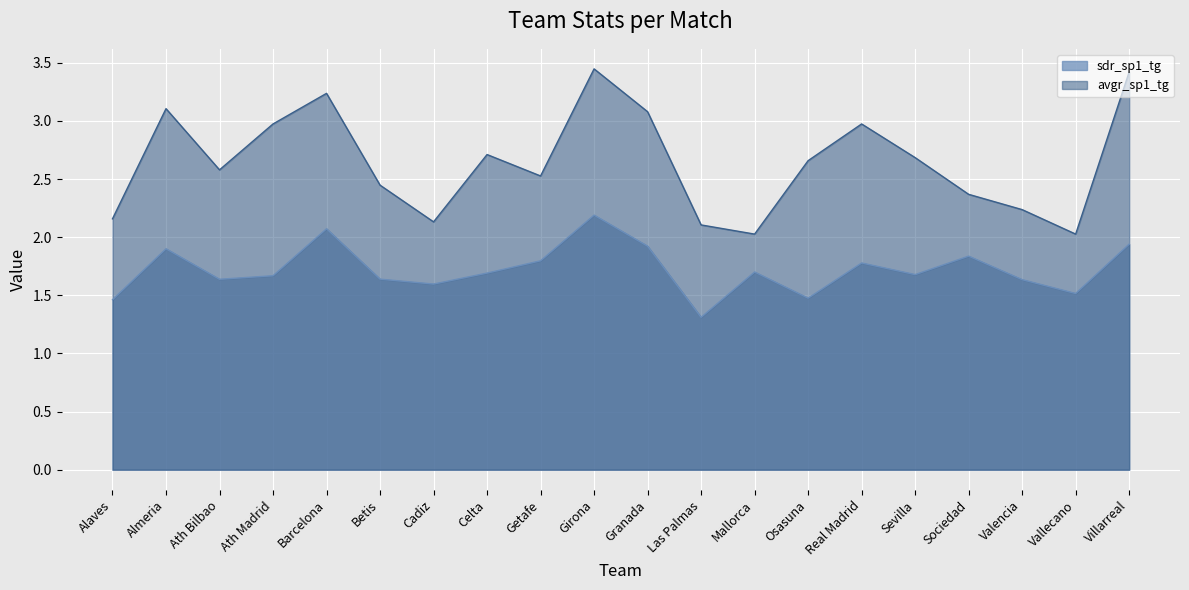

Rank the series by their average value, from lowest to highest.

sdr_sp1_tg, avgr_sp1_tg